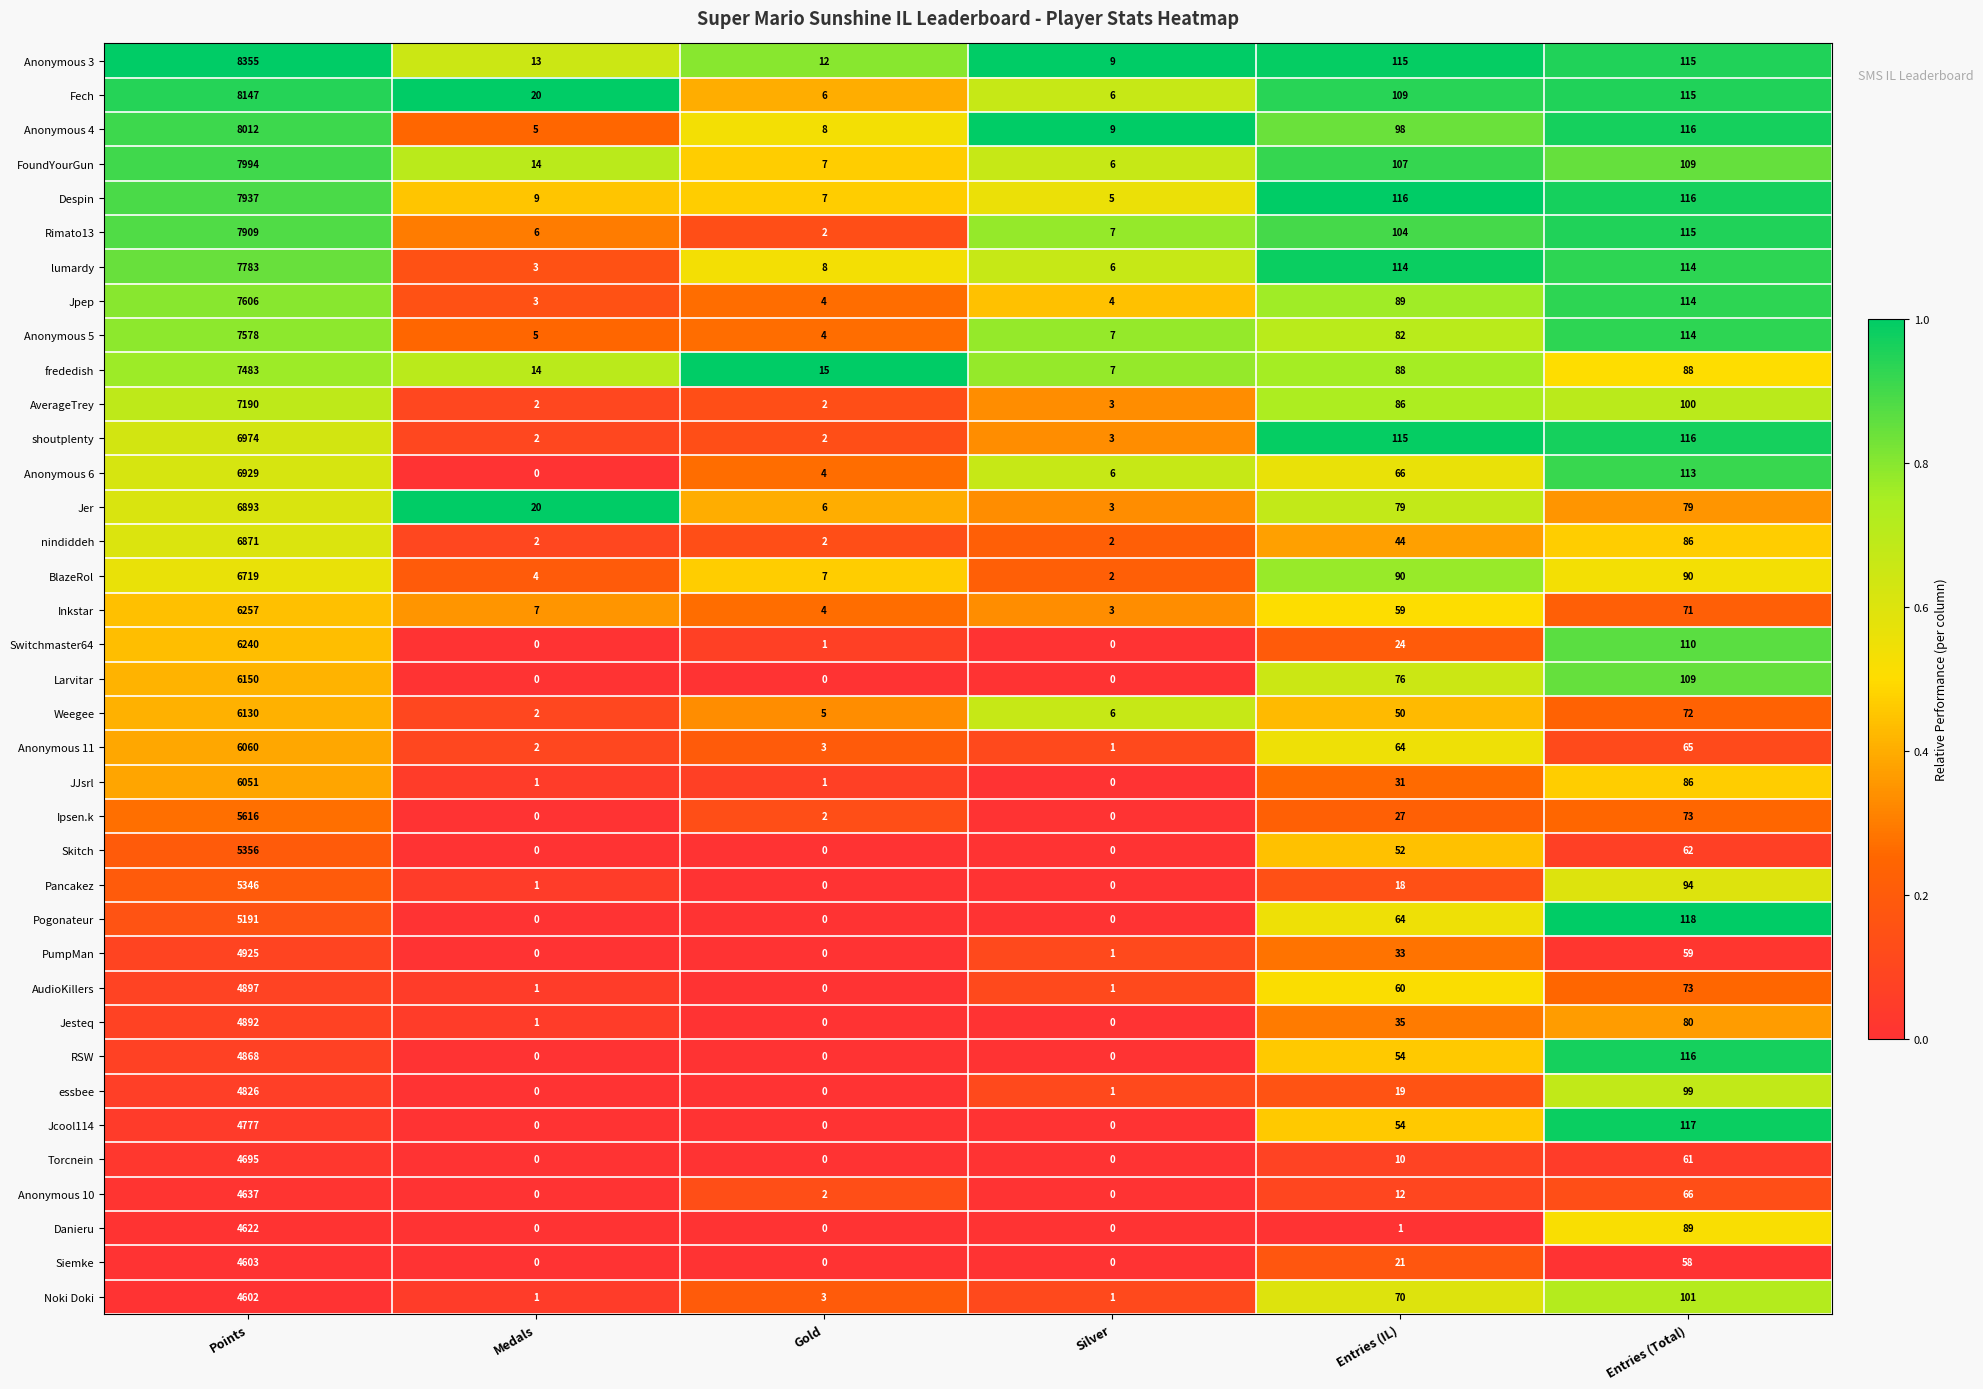

What is the difference between the Jcool114 values at Entries (IL) and Points?

4723